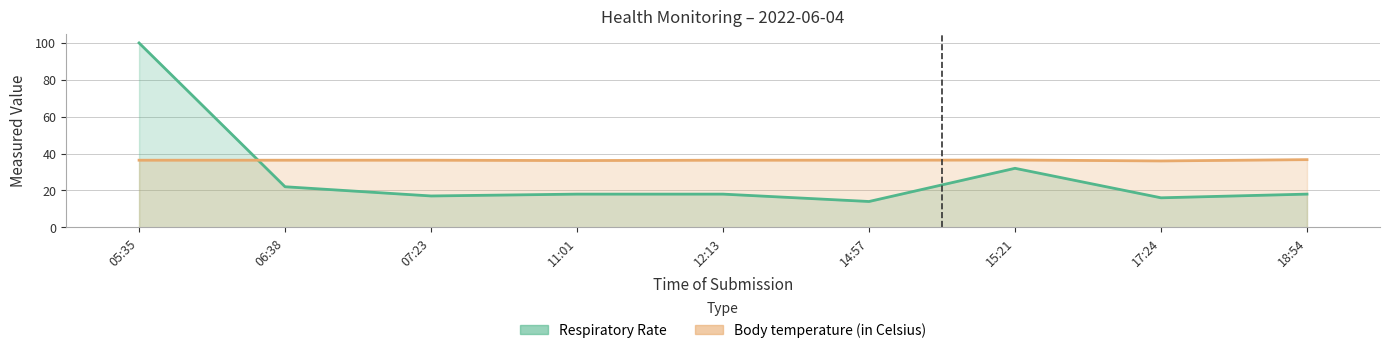

What is the difference between the Body temperature (in Celsius) values at 17:24 and 15:21?

0.5